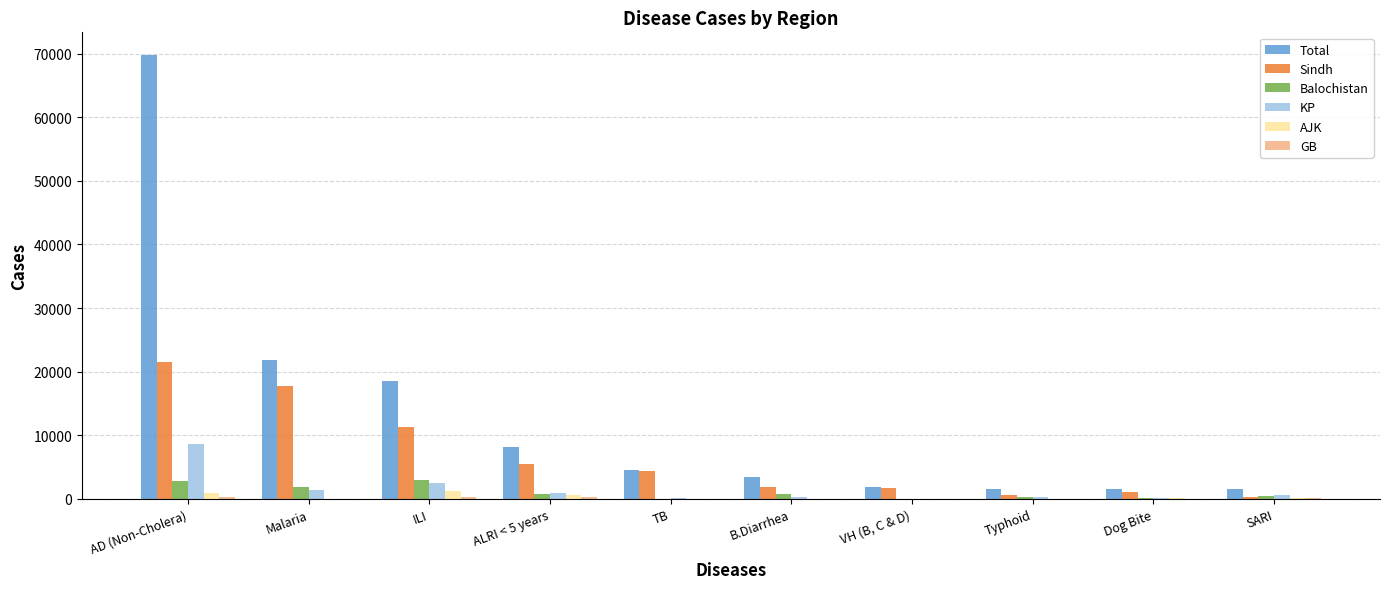

What is the sum of all KP values?

14986